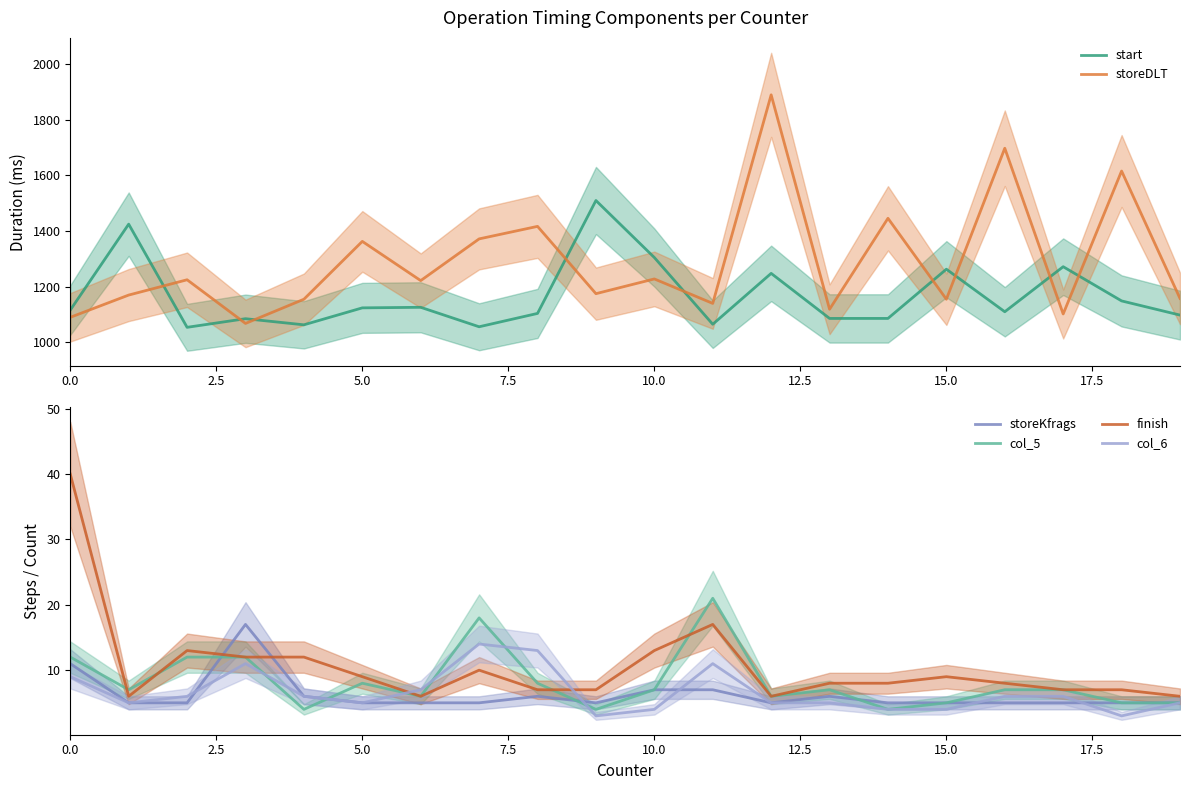

What are all the series names shown in the legend?

start, storeDLT, storeKfrags, col_5, finish, col_6